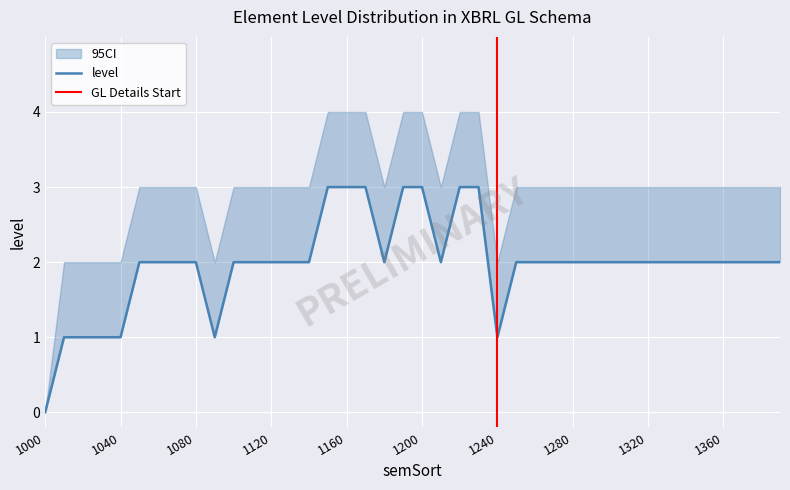

List the labels in order of value, smallest first.

1000, 1010, 1020, 1030, 1040, 1090, 1240, 1050, 1060, 1070, 1080, 1100, 1110, 1120, 1130, 1140, 1180, 1210, 1250, 1260, 1270, 1280, 1290, 1300, 1310, 1320, 1330, 1340, 1350, 1360, 1370, 1380, 1390, 1150, 1160, 1170, 1190, 1200, 1220, 1230